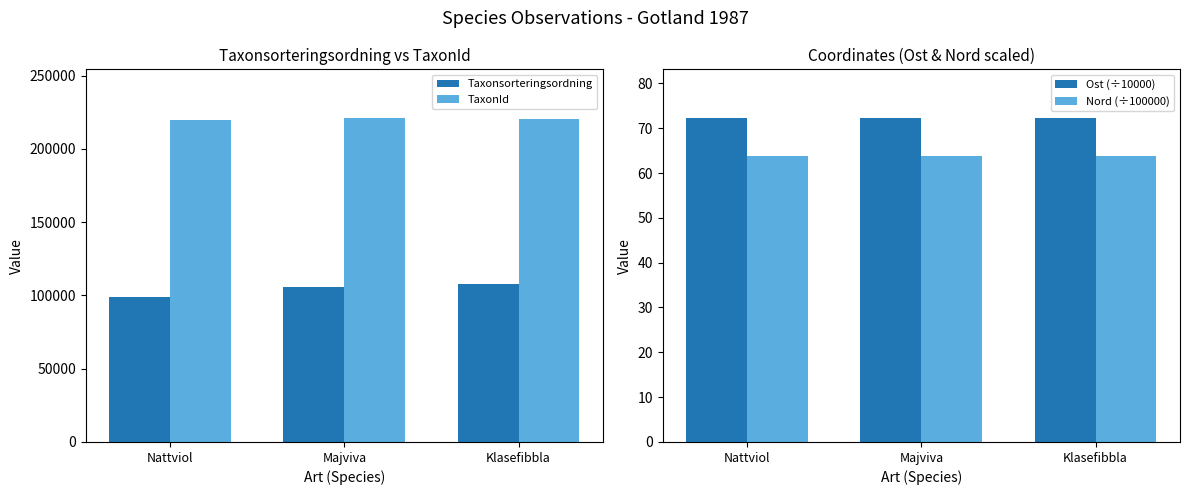

How many groups of bars are there?

3